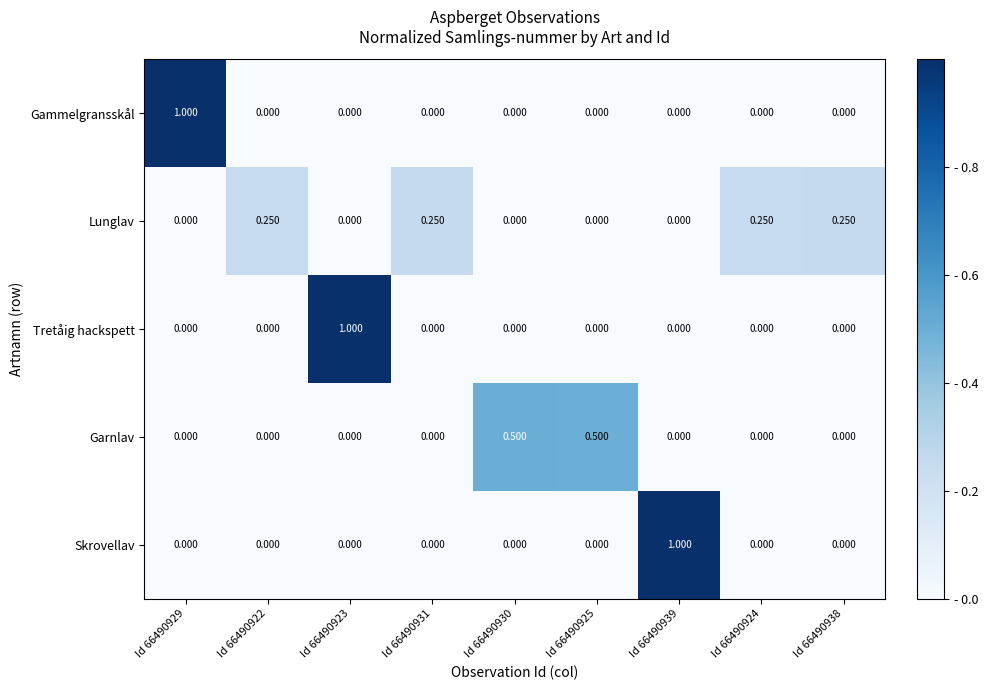

How many values in Skrovellav are above zero?

1